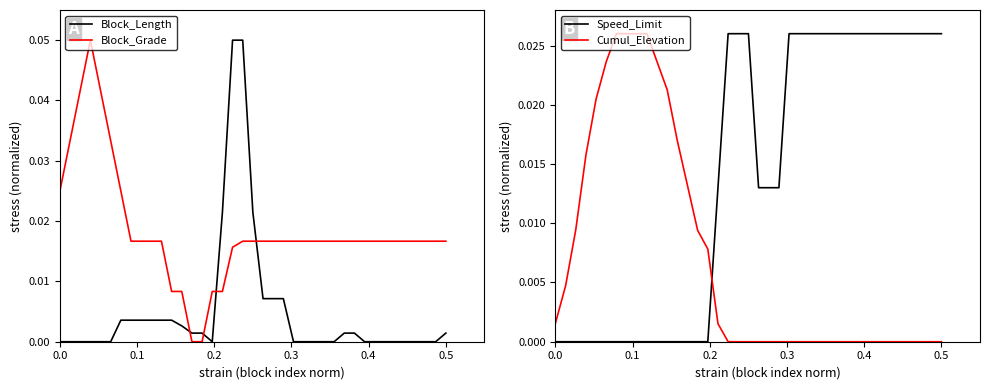

True or false: Cumul_Elevation has a value of 0.0 at 0.5.

True